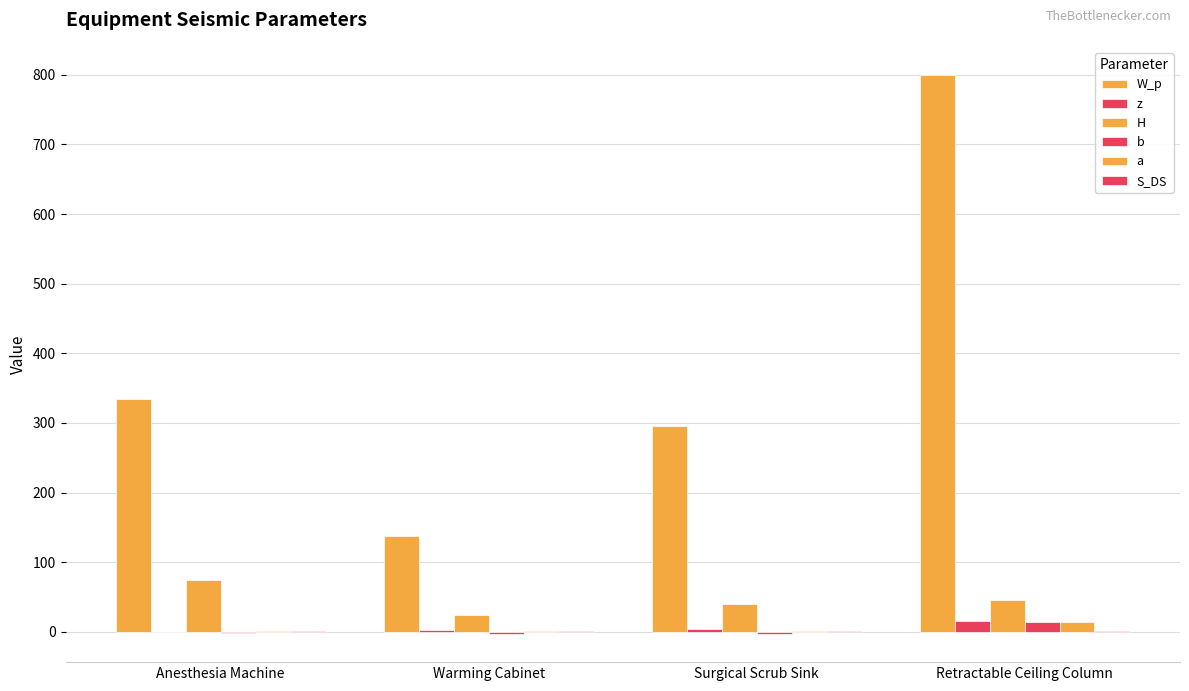

What is the value of the b bar at the 3rd from the left?

-3.5